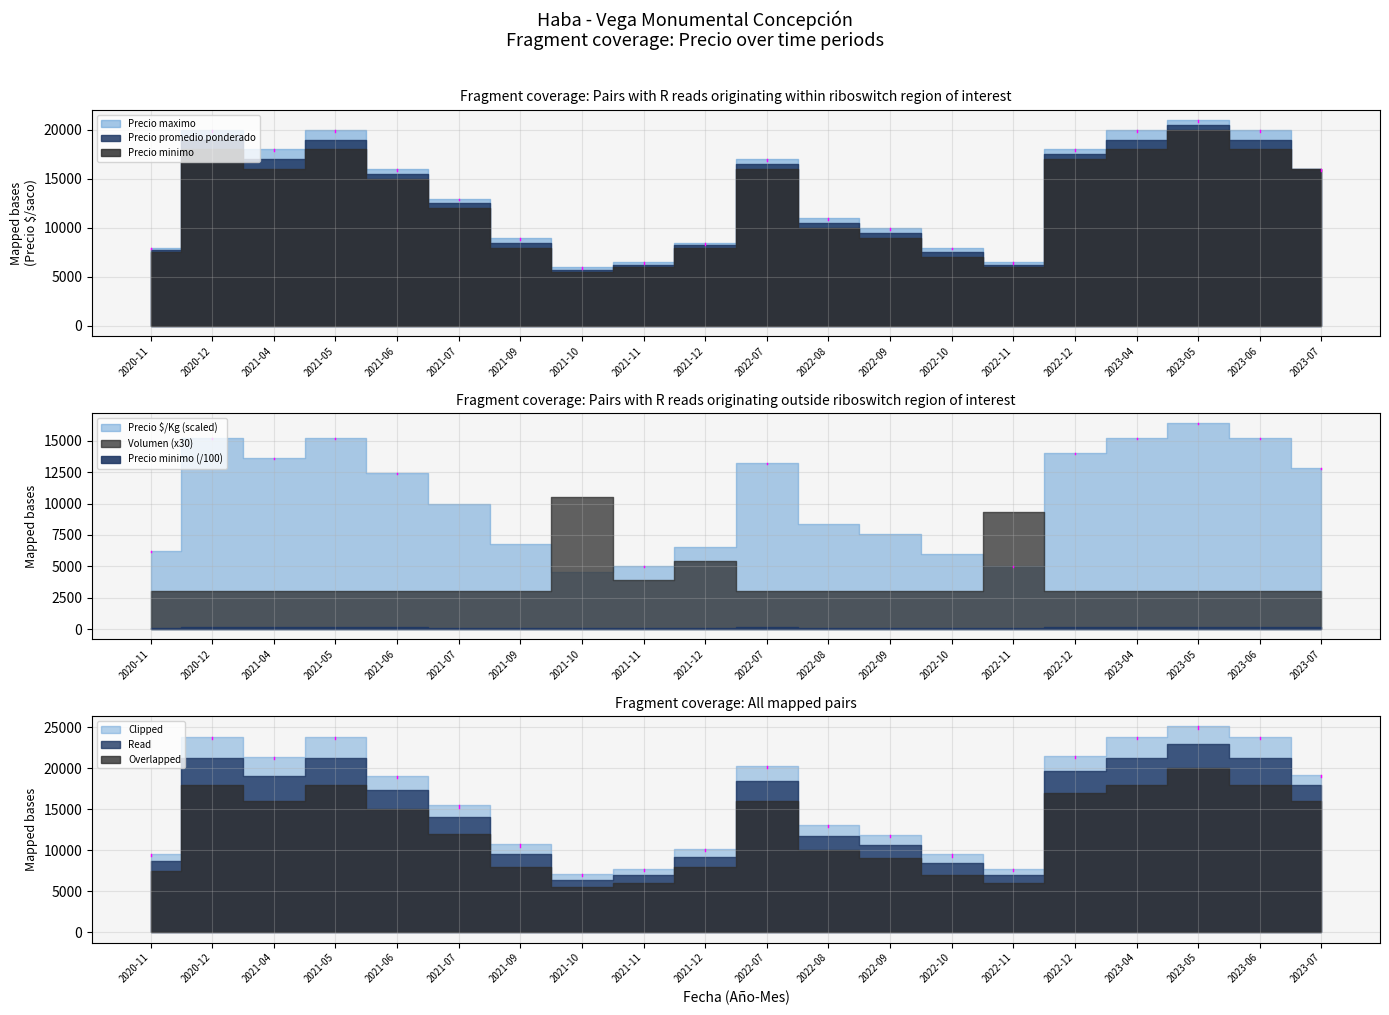

How many values in the Precio minimo series are below 15000?

10